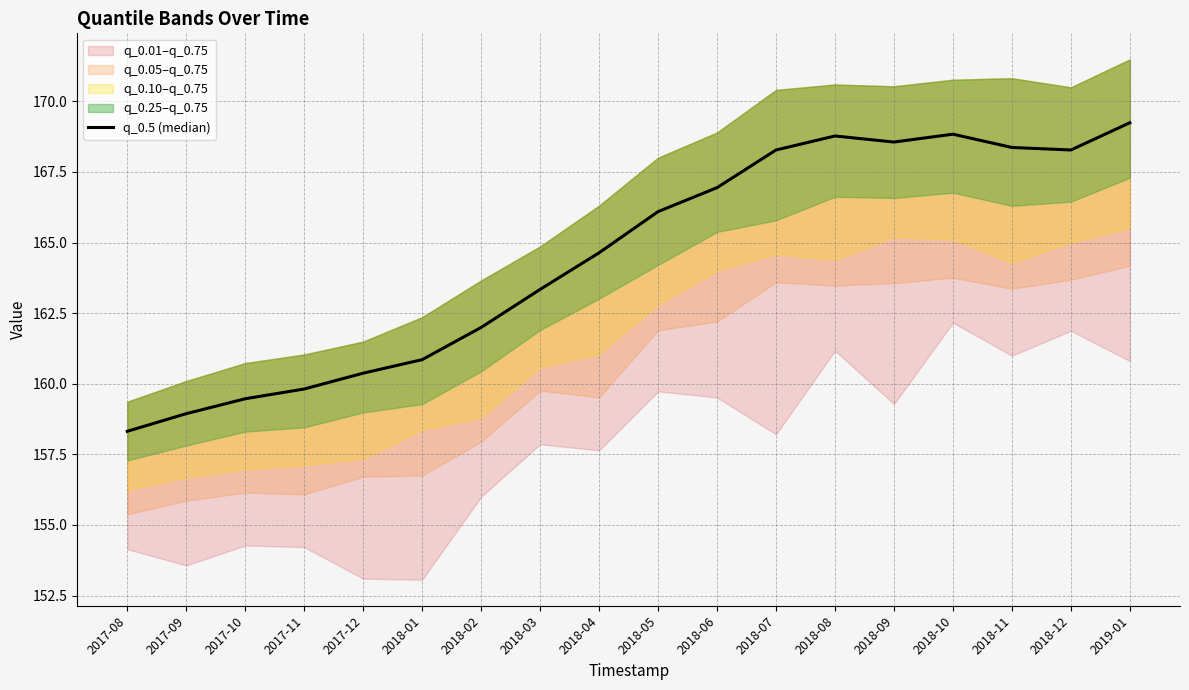

At which category does the data reach its first local valley?

2018-09